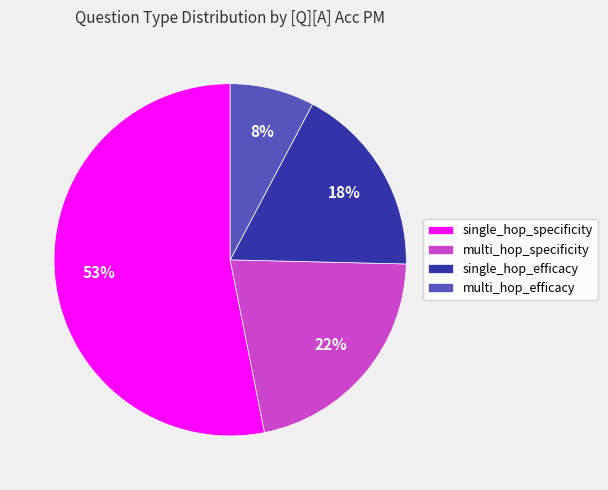

Which category has the smallest portion of the pie?

multi_hop_efficacy